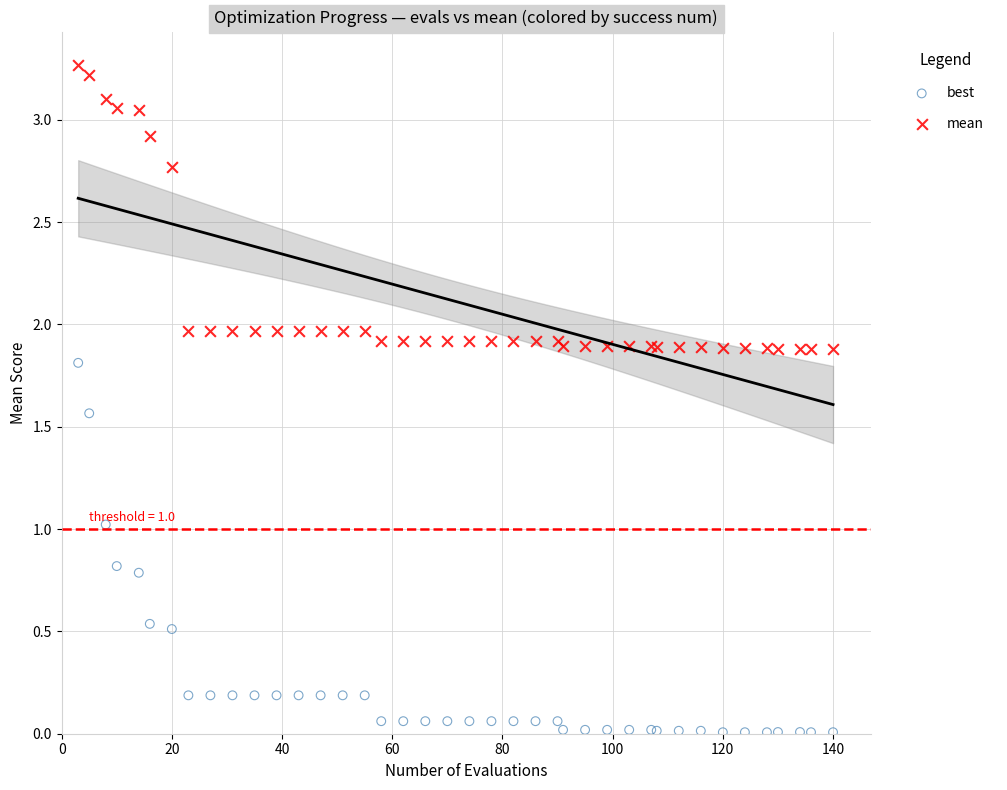

Which series has the widest spread of Y values?

best